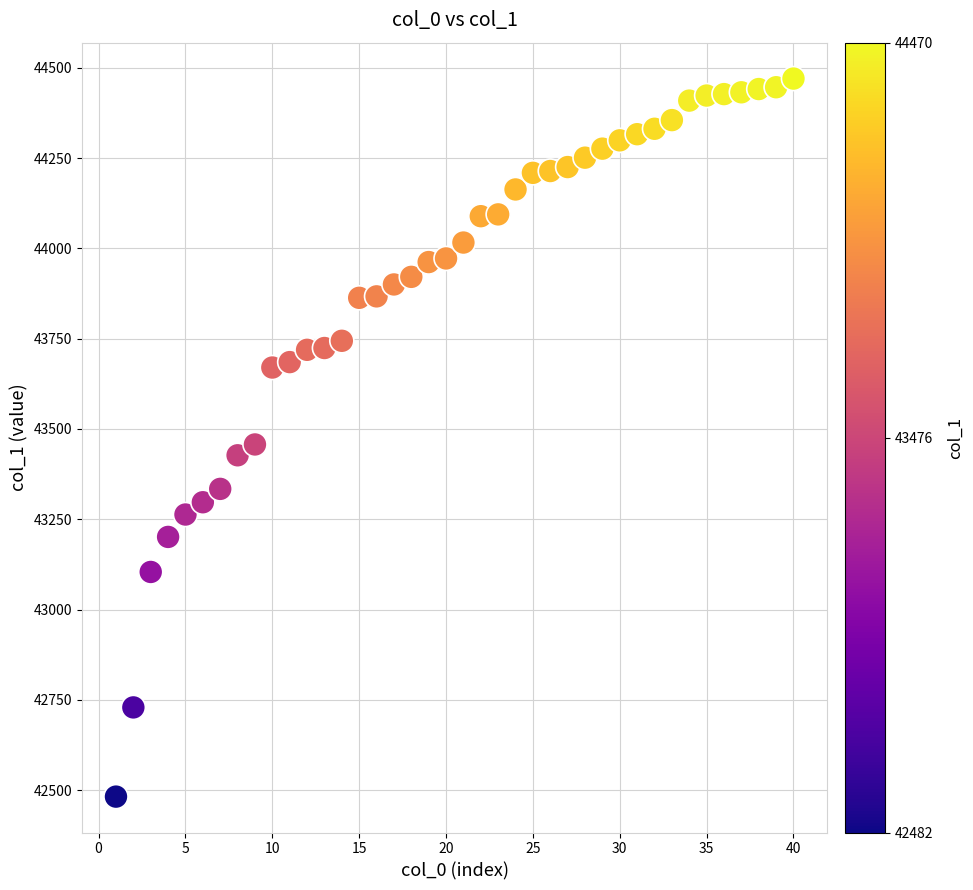

What is the range of Y values (max minus min)?

1988